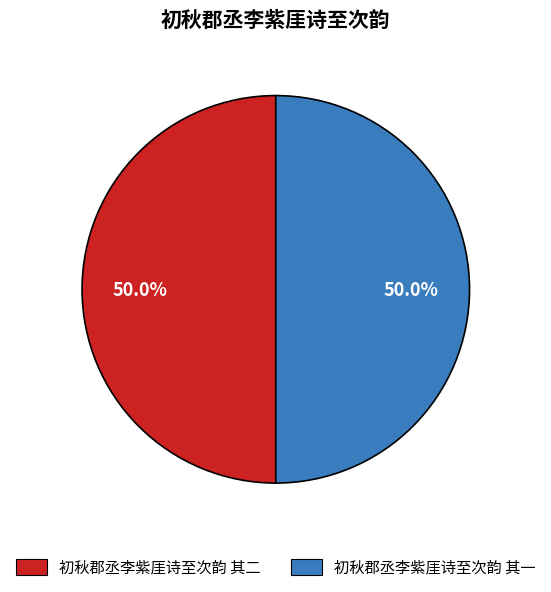

Combined, what portion of the pie is 初秋郡丞李紫厓诗至次韵 其一 and 初秋郡丞李紫厓诗至次韵 其二?

100.0%